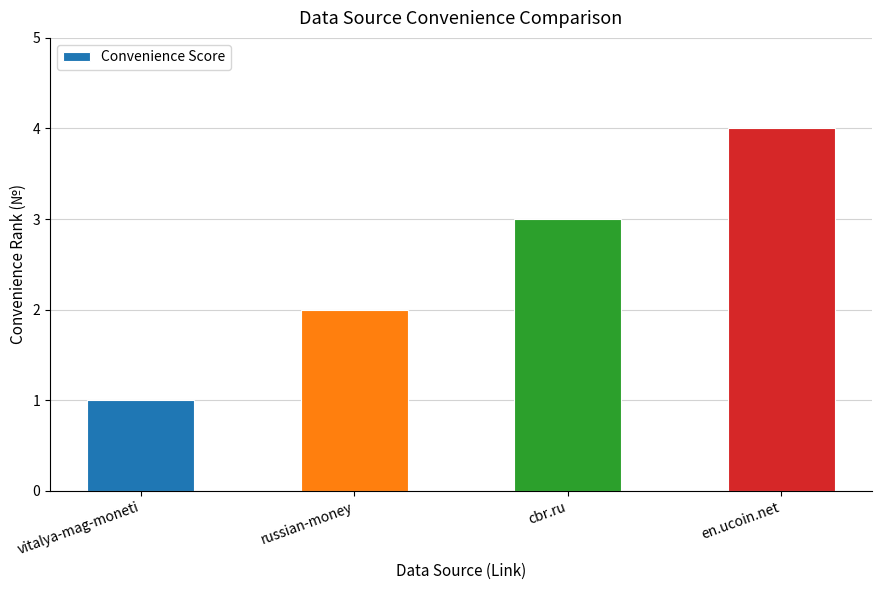

How many data points are less than 3?

2